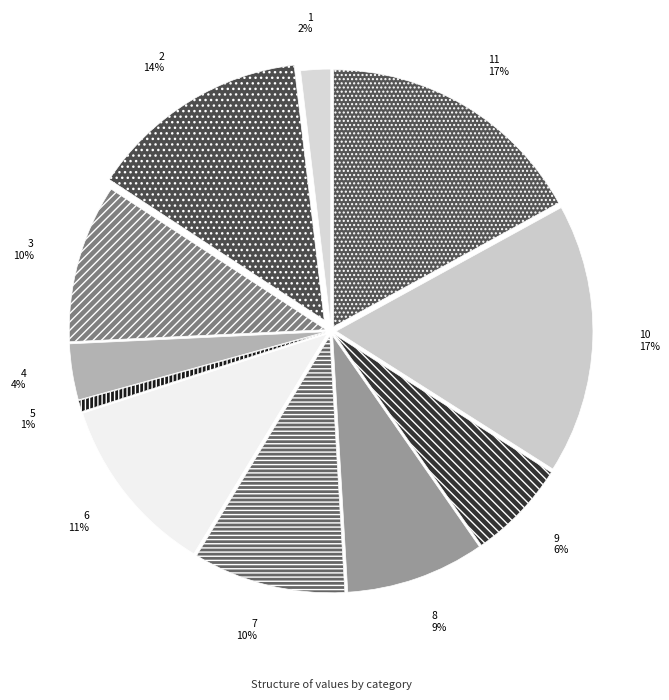

Approximately how many times larger is the value at 9 compared to 3?

0.6